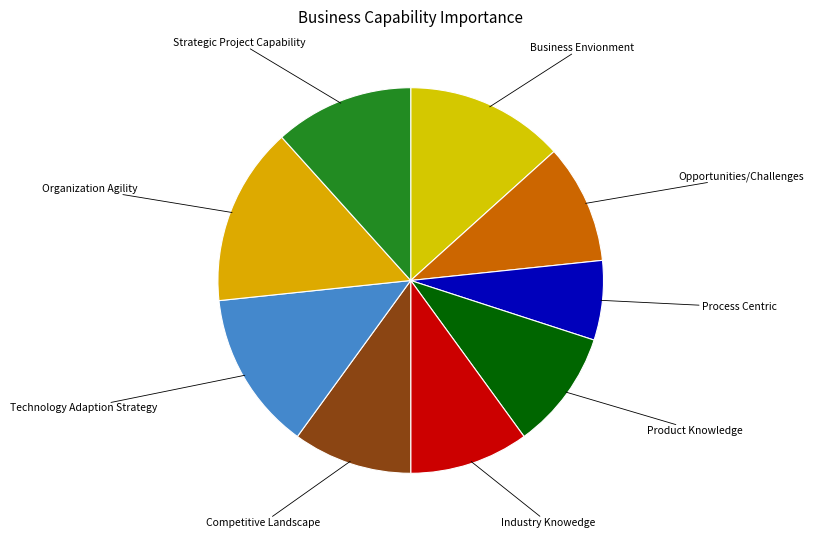

Count the number of slices in the pie.

9